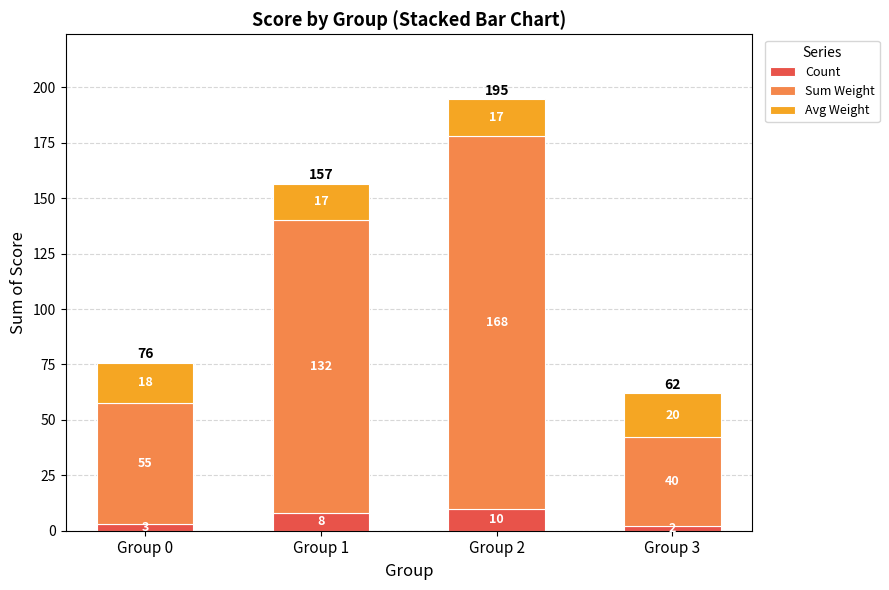

How many Count values are between 3 and 10?

3